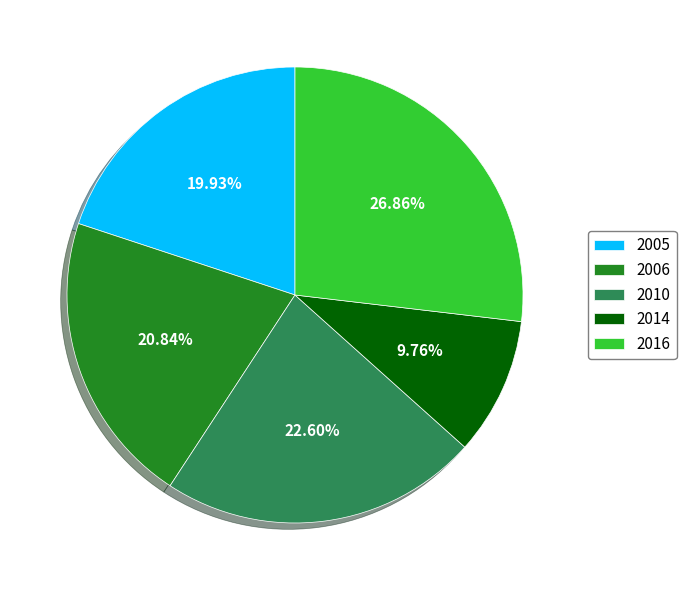

Approximately how many times larger is the value at 2010 compared to 2014?

2.3